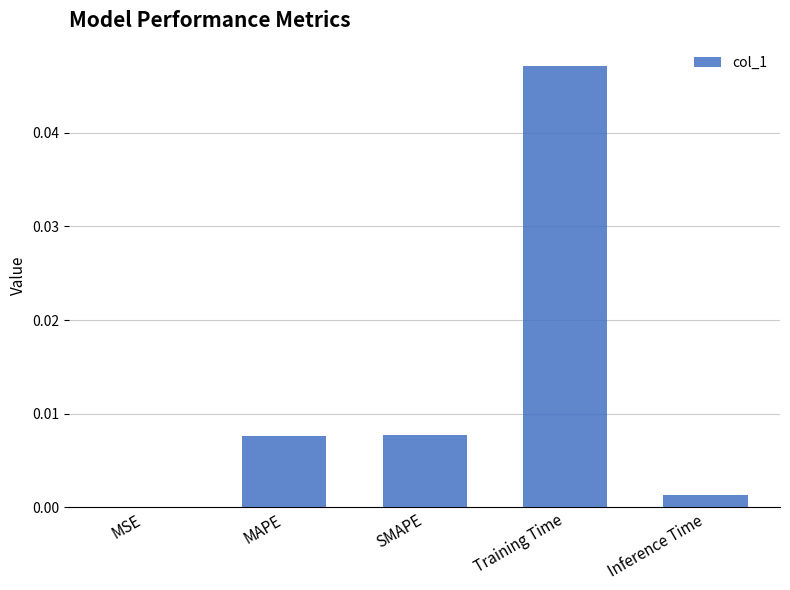

Which has a higher value, MSE or MAPE?

MAPE